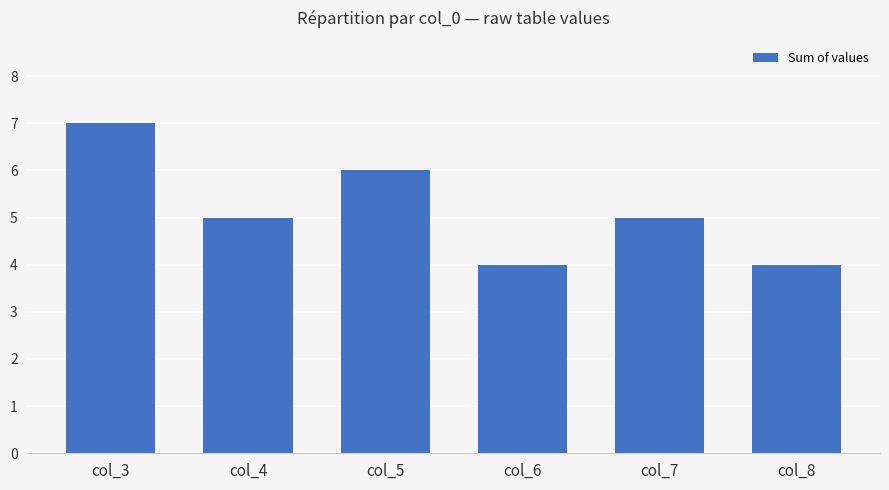

Count the number of data series in this chart.

1